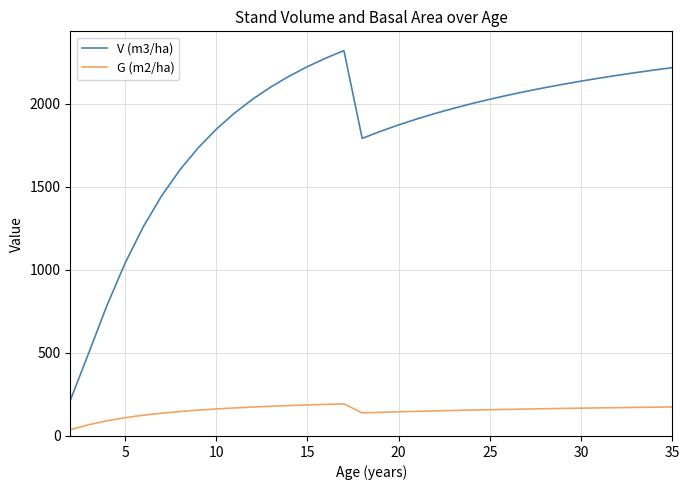

What is the maximum value for G (m2/ha)?

193.0